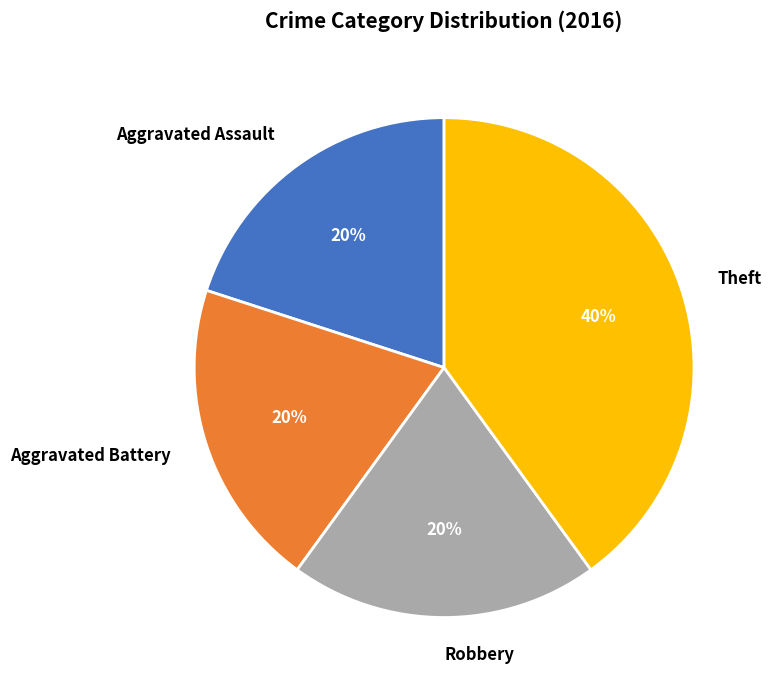

What percentage is the Theft slice, to the nearest percent?

40%